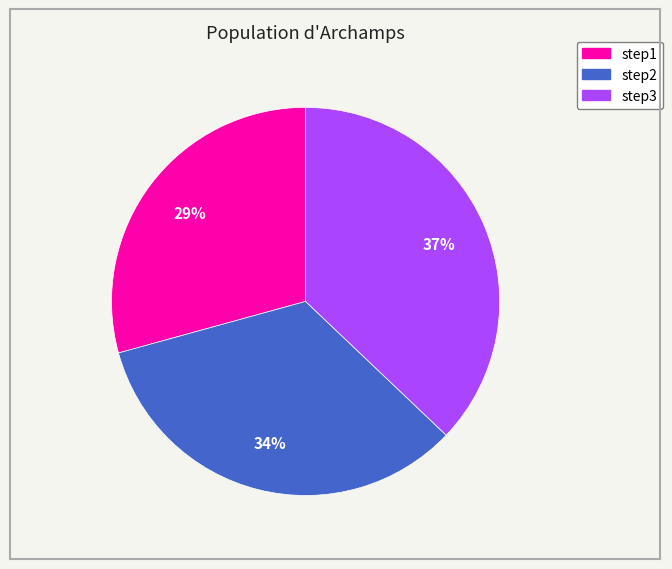

Is step1 the majority of the pie?

No